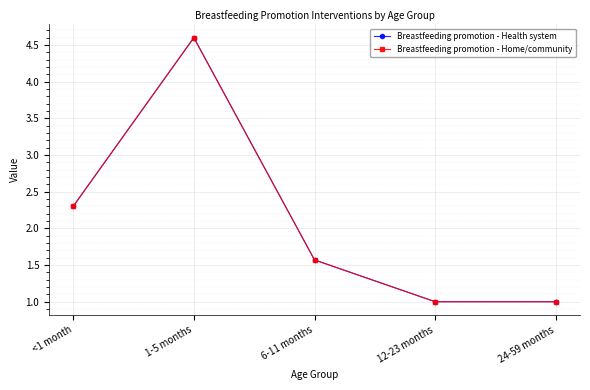

Rank the series at 12-23 months from highest to lowest value.

Breastfeeding promotion - Health system, Breastfeeding promotion - Home/community